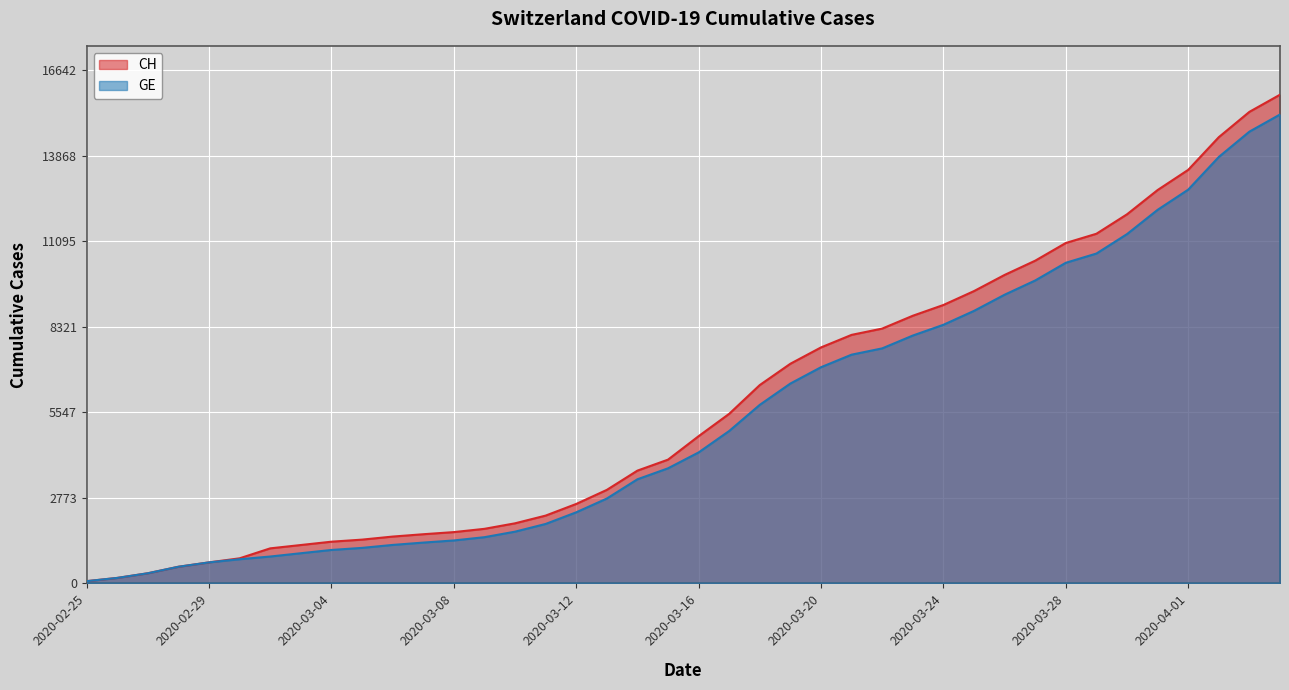

Is it true that CH equals 1515 at 2020-03-11?

False